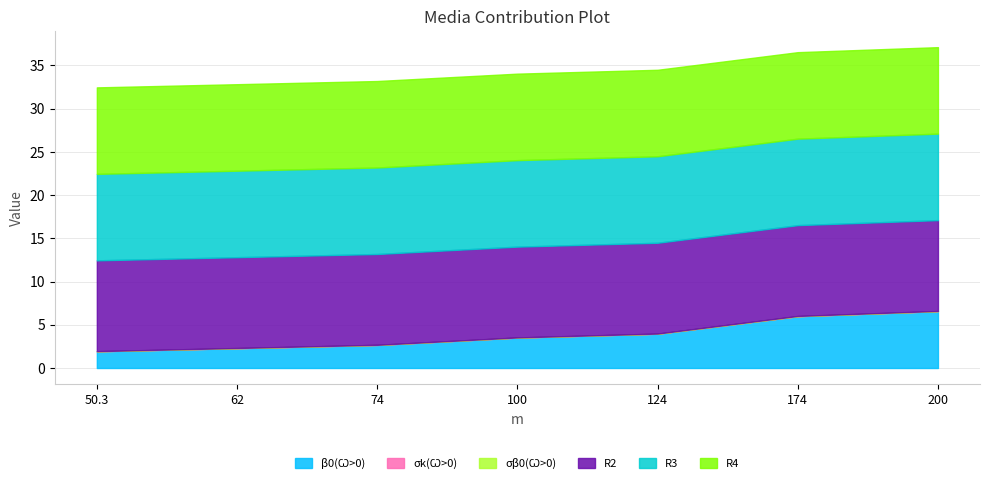

What is the value of the R2 point at the 1st from the left?

10.5